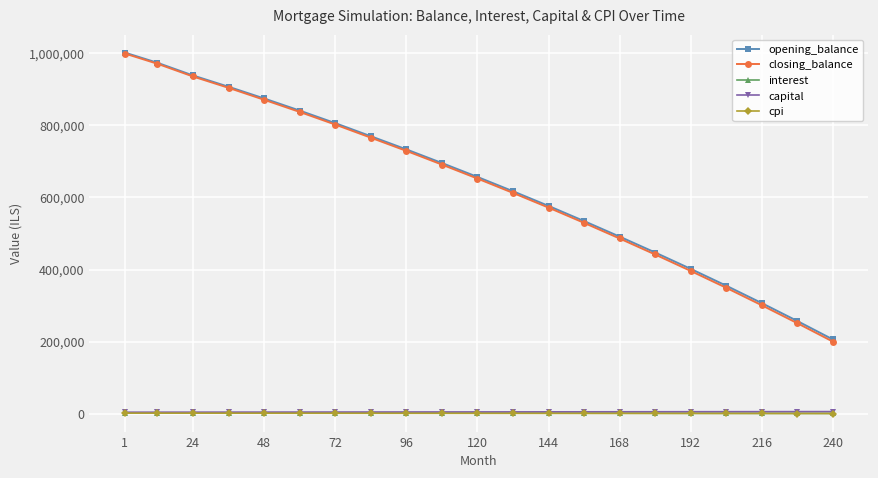

What is the greatest value displayed?

1001666.7